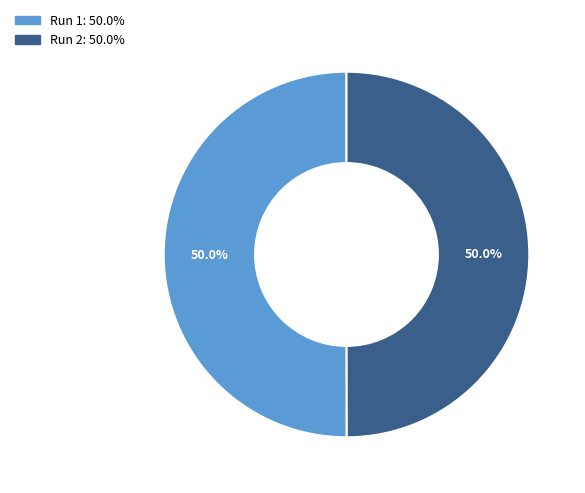

Is it true that Run 1 is 50% of the pie?

True